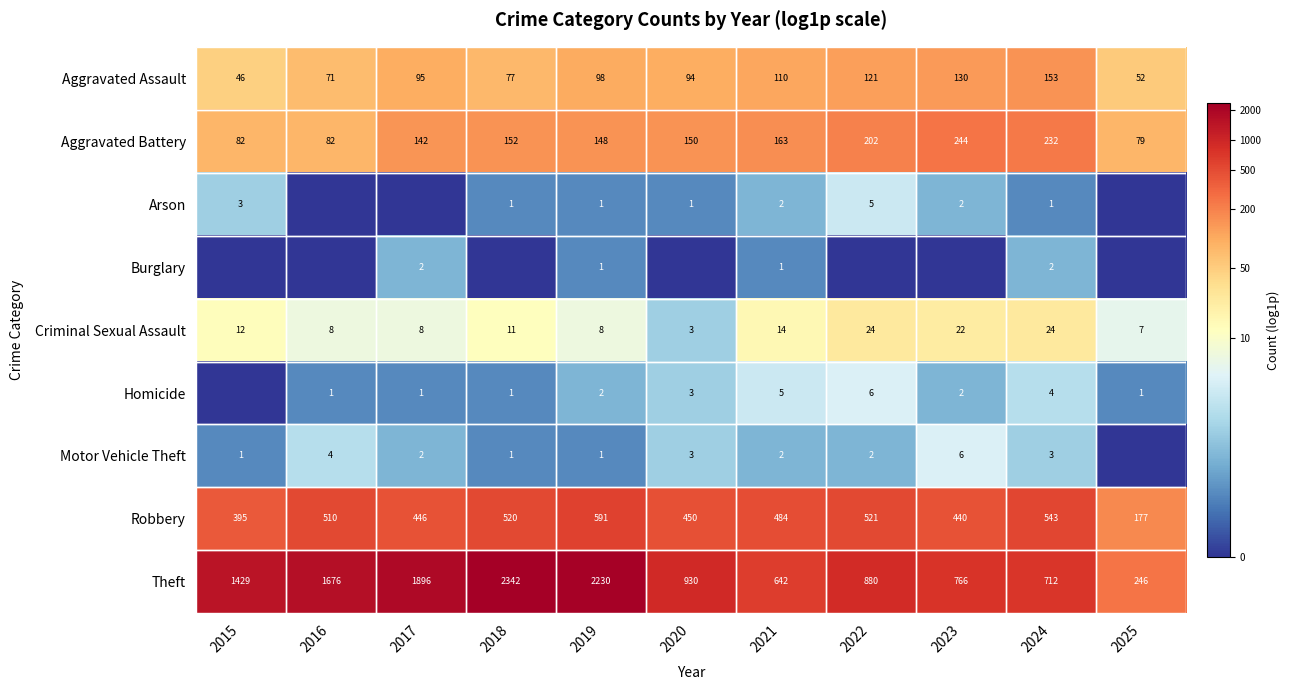

The Robbery series shows 520 at 2018. True or false?

True